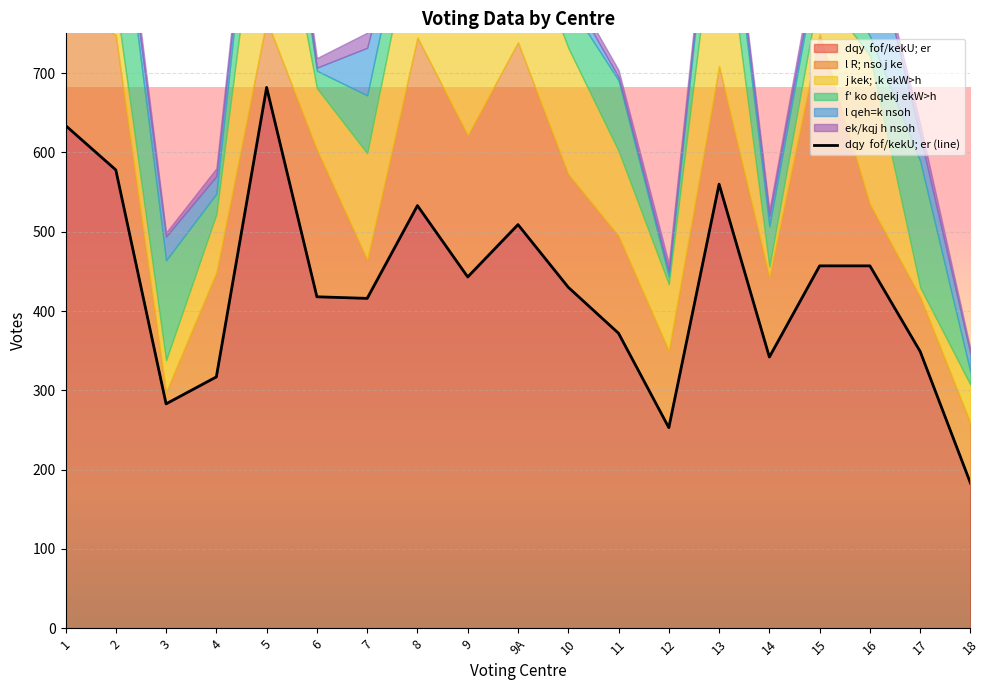

Rank the categories by value from highest to lowest.

5, 1, 2, 13, 8, 9A, 15, 16, 9, 10, 6, 7, 11, 17, 14, 4, 3, 12, 18